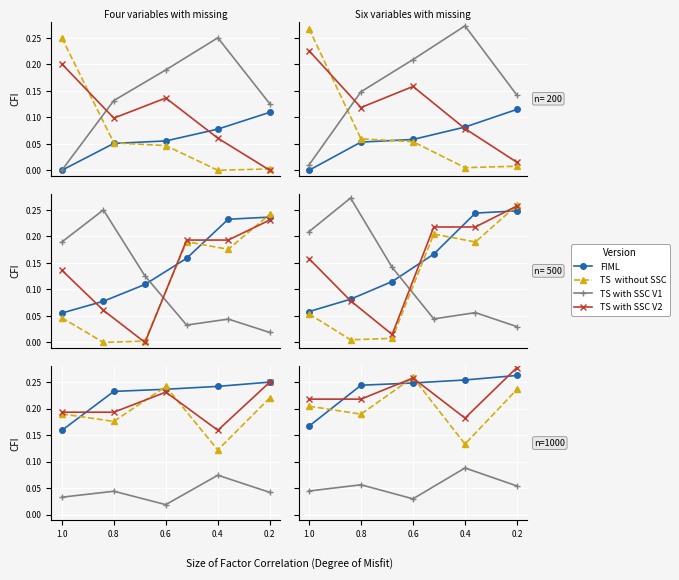

What is the difference between the highest and lowest values at 0.2?

0.2